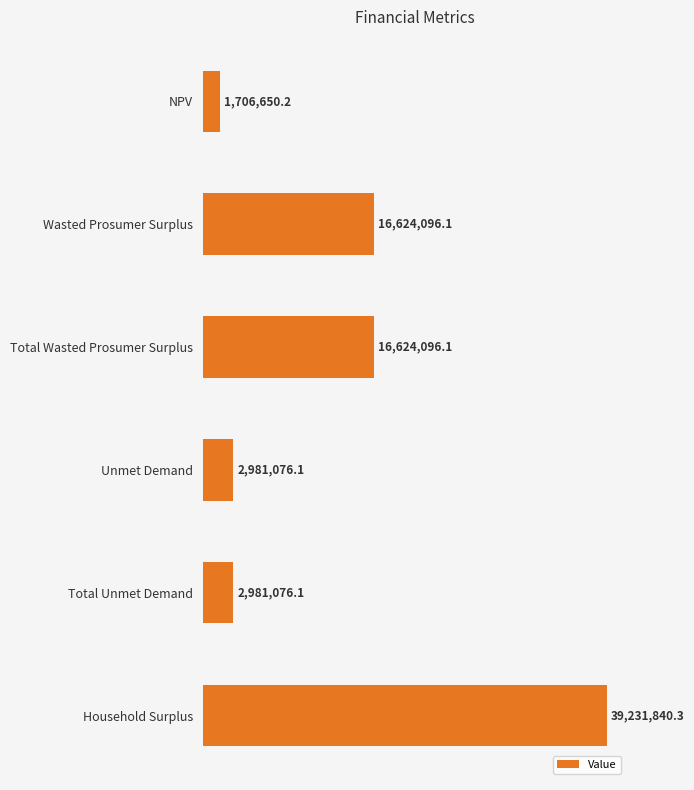

What is the average value?

13358139.2